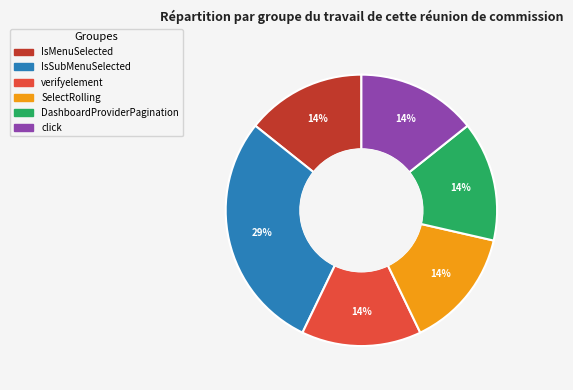

Is it true that SelectRolling is 21% of the pie?

False